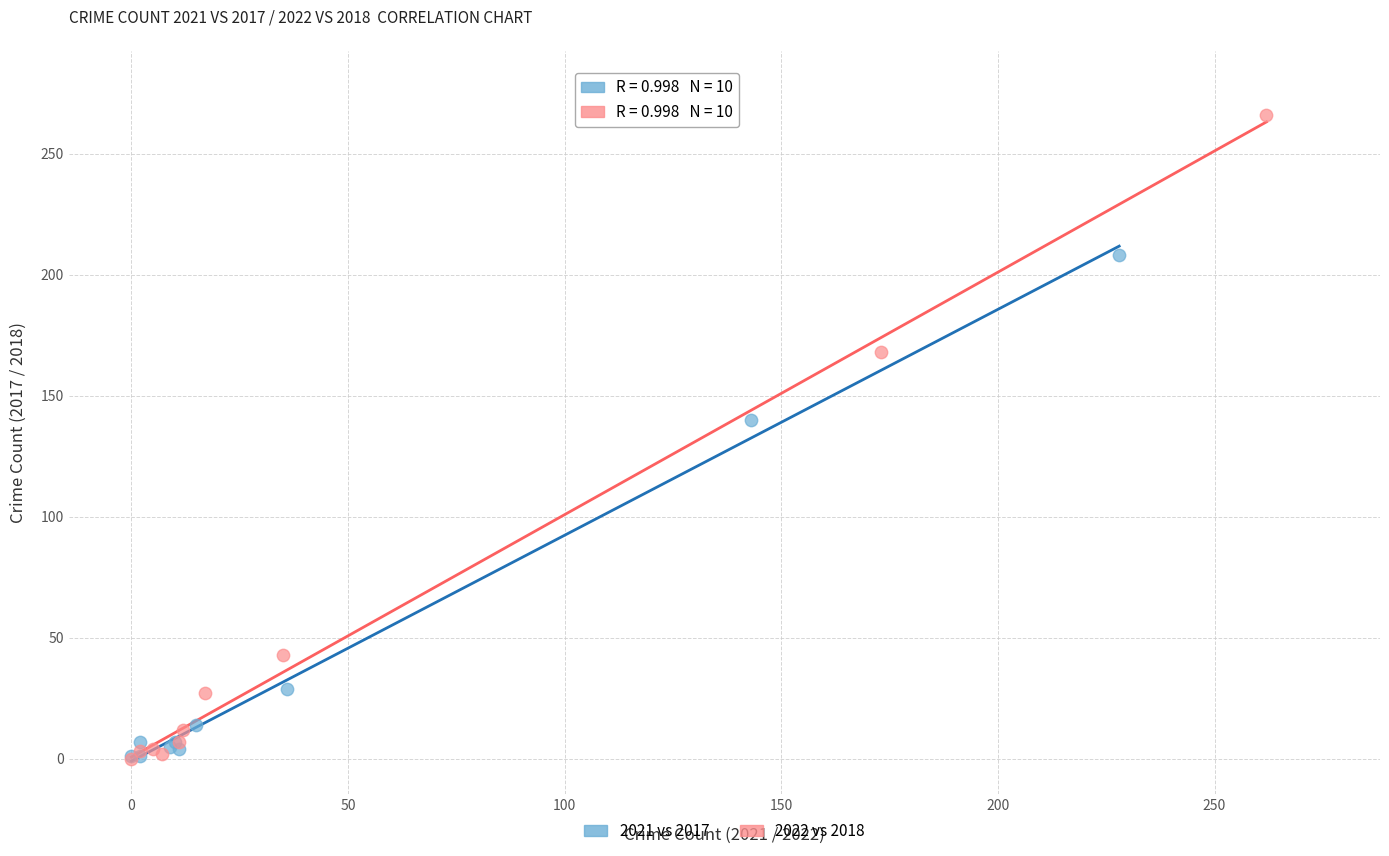

Which series reaches the maximum Y coordinate?

2022 vs 2018